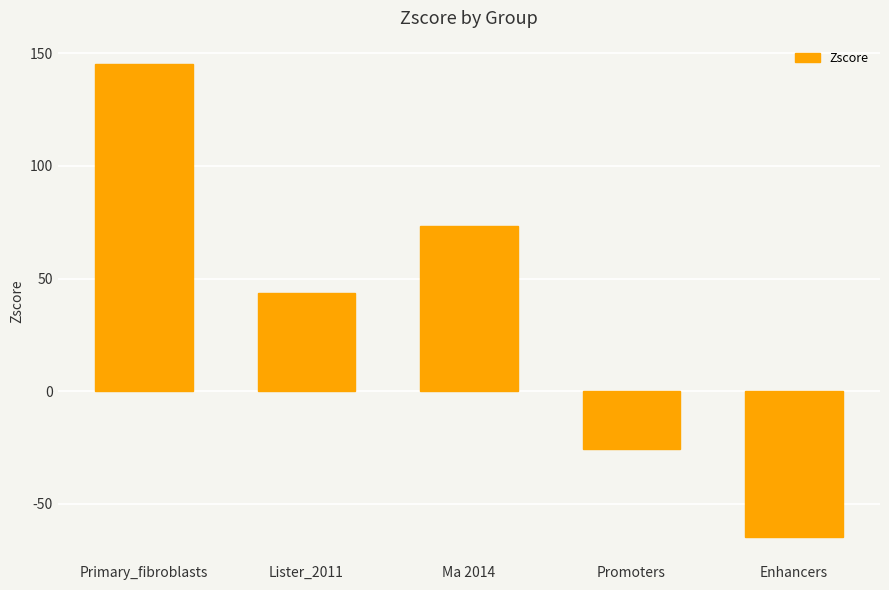

What is the change in value from Primary_fibroblasts to Lister_2011?

-101.5